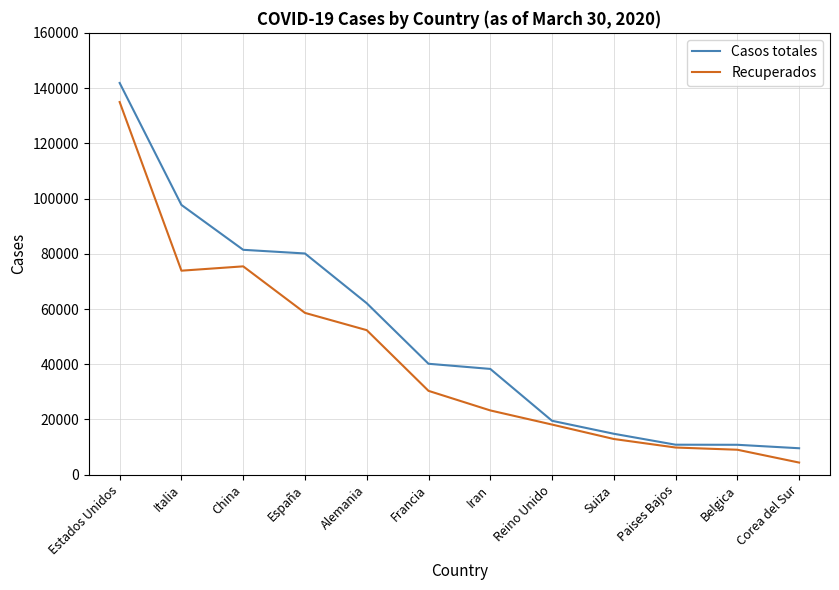

True or false: Recuperados has a value of 19334 at China.

False